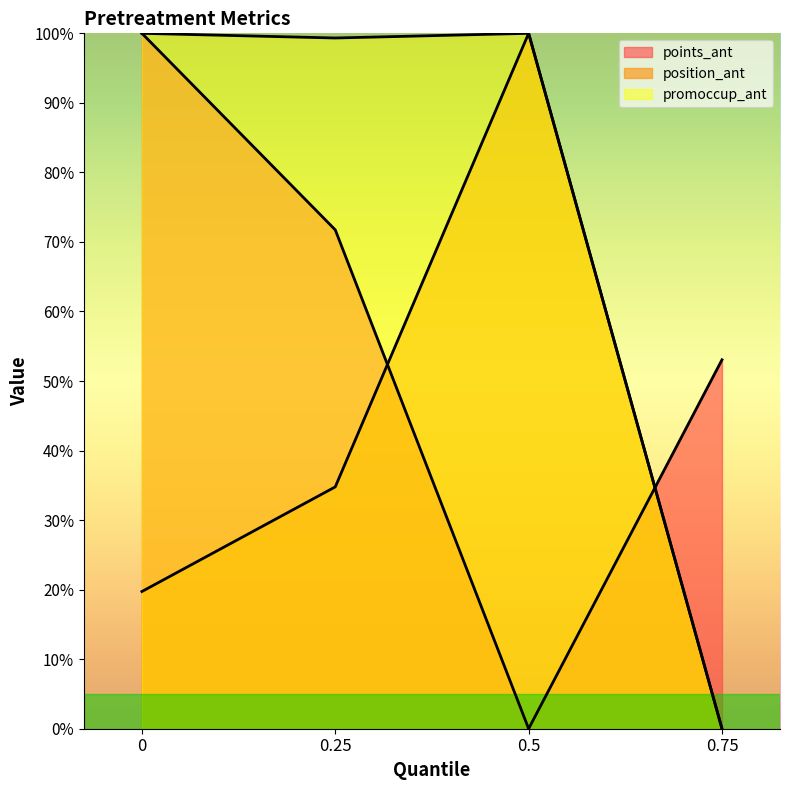

At which label is points_ant closest to 50?

0.75